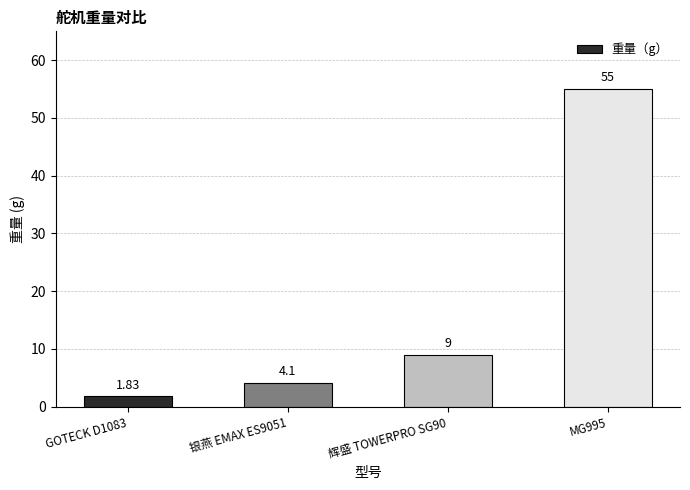

What is the sum of all values?

69.9